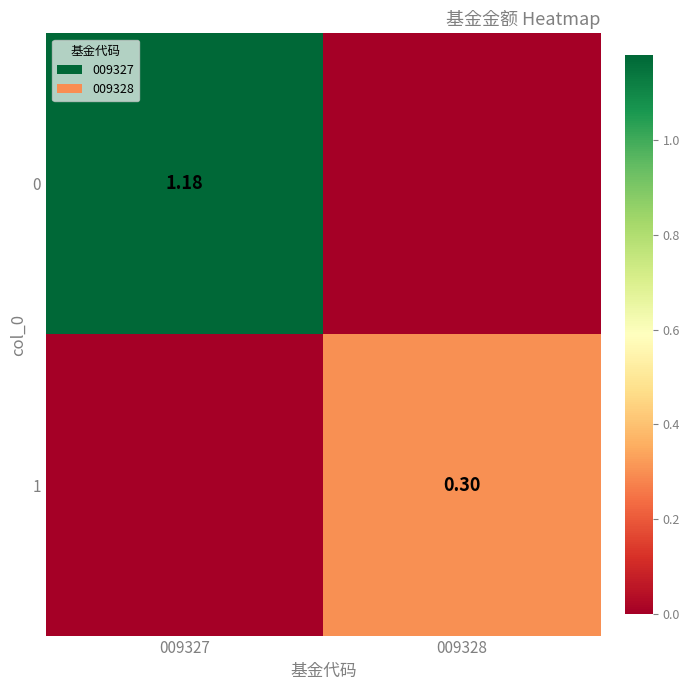

What is the sum of the 0 values at 009328 and 009327?

1.2